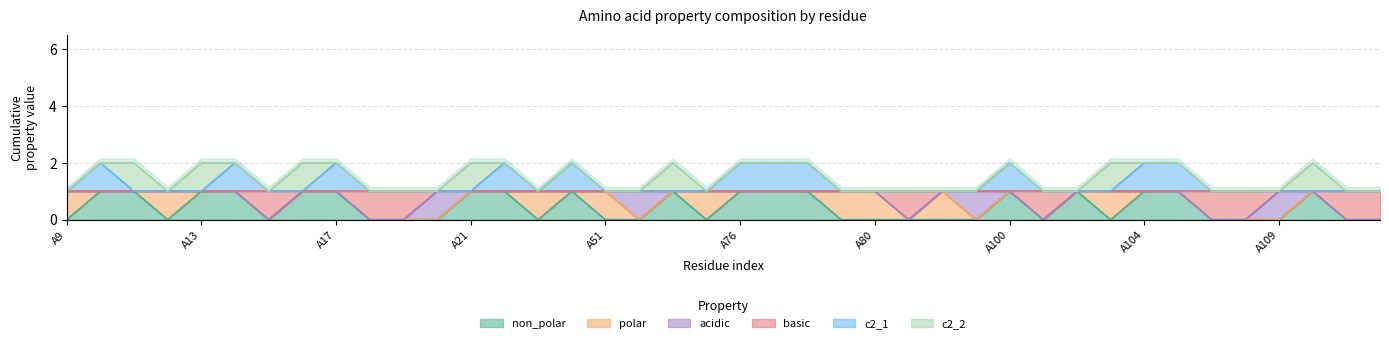

How many c2_1 values are between 1 and 2?

40